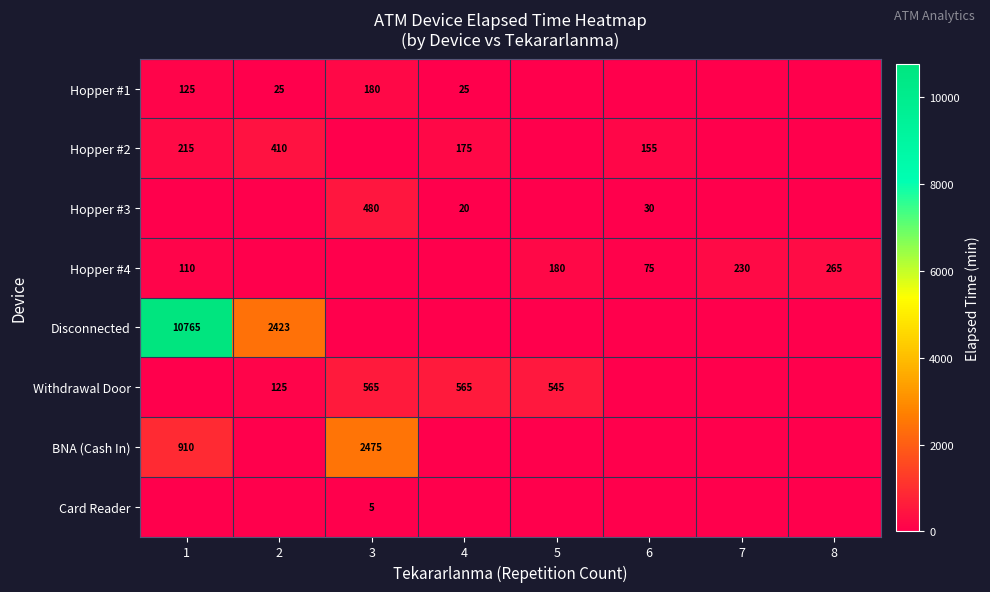

The Hopper #3 series shows 20 at 4. True or false?

True